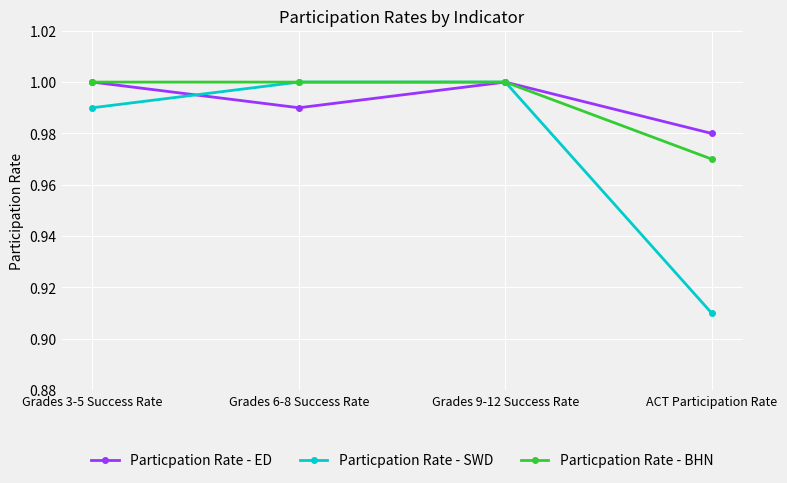

At how many categories does at least one series exceed 0?

4